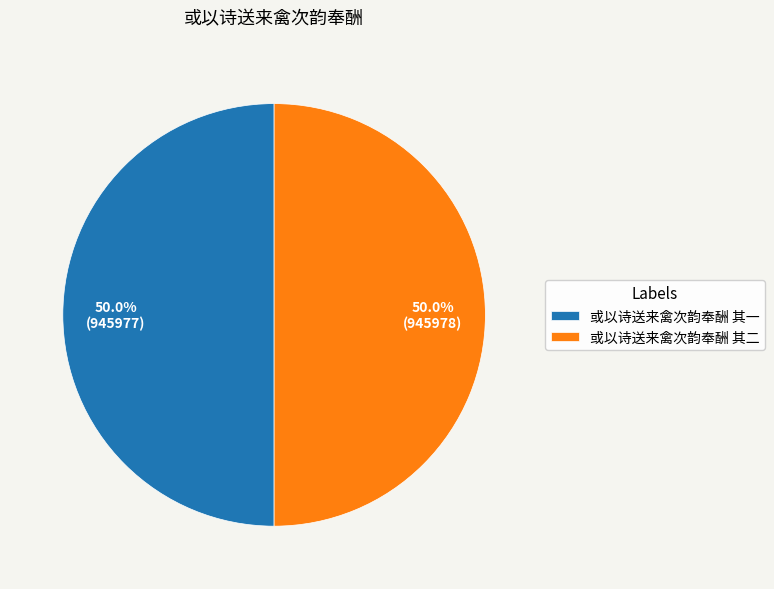

Is it true that 或以诗送来禽次韵奉酬 其一 is 50% of the pie?

True